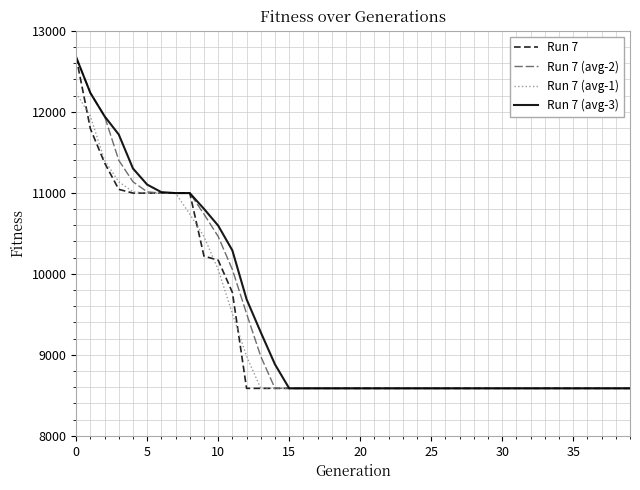

What is the maximum value for Run 7 (avg-3)?

12673.0